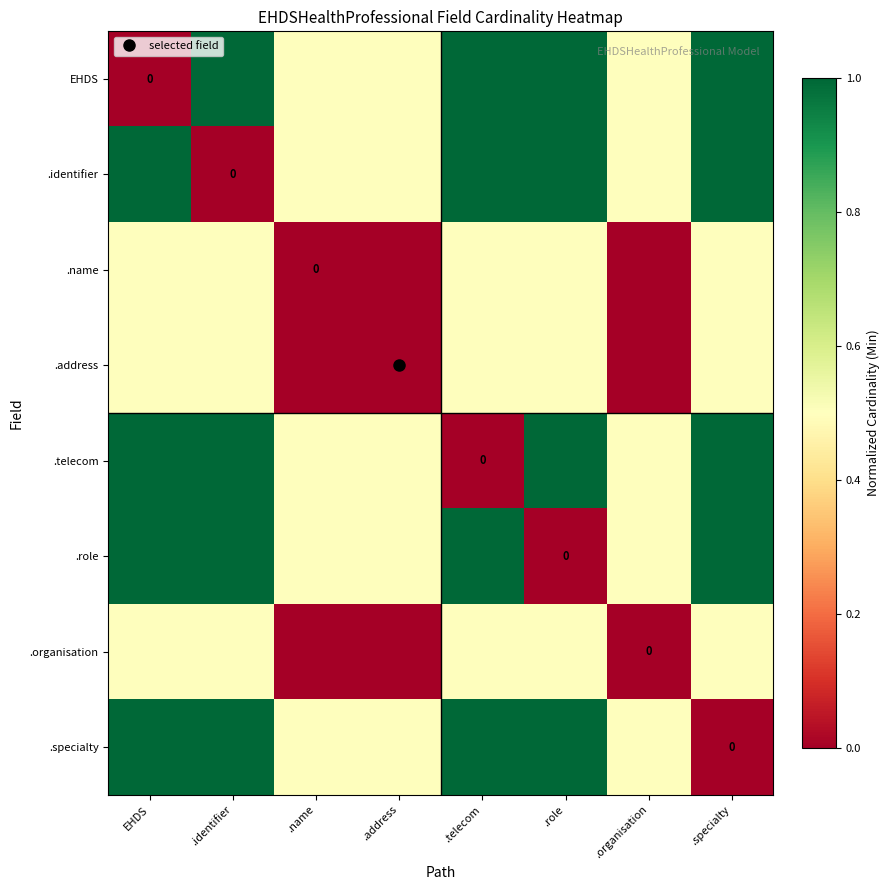

Rank the series by their maximum value, from highest to lowest.

EHDS, .identifier, .telecom, .role, .specialty, .name, .address, .organisation